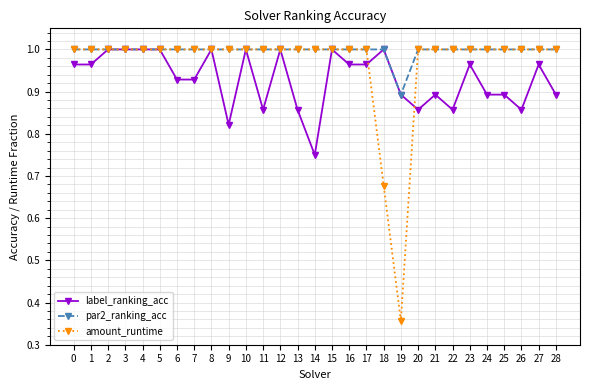

List the series in order of their overall mean, lowest first.

label_ranking_acc, amount_runtime, par2_ranking_acc